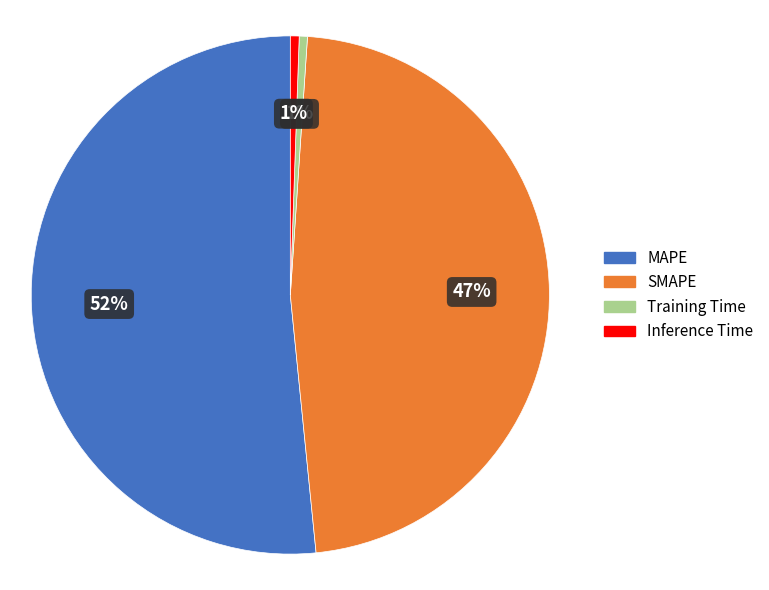

To the nearest percent, what is the combined percentage of Training Time and MAPE?

52%